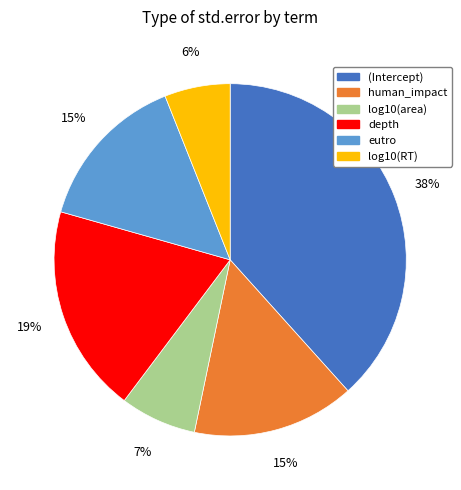

To the nearest percent, what is the combined percentage of depth and log10(area)?

26%